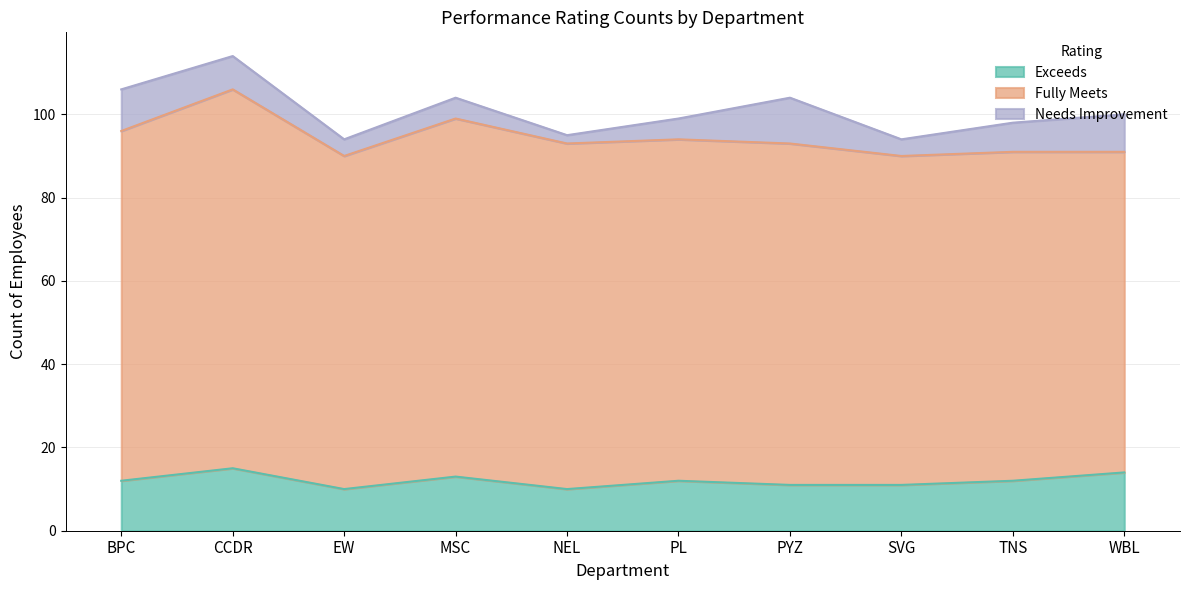

What is the difference between the Fully Meets values at WBL and SVG?

2